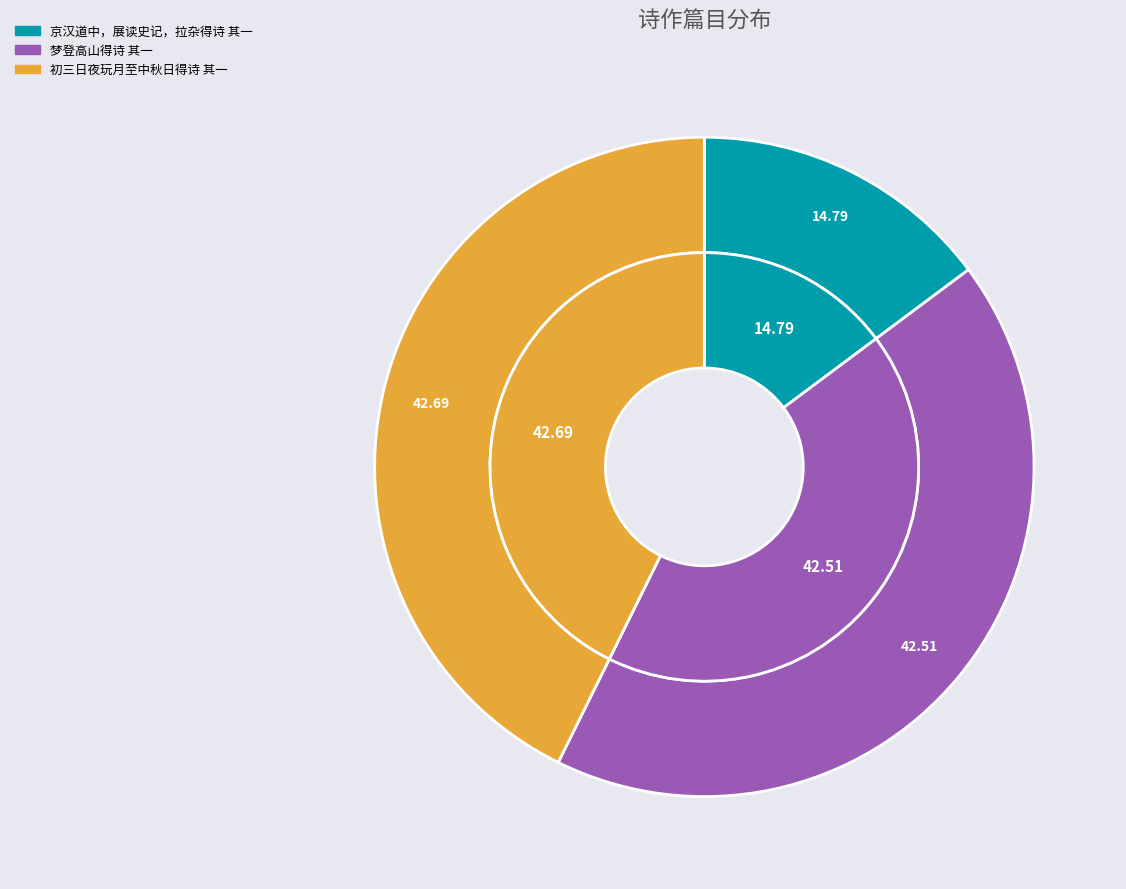

Do 京汉道中，展读史记，拉杂得诗 其一 and 初三日夜玩月至中秋日得诗 其一 together represent more than half of the pie?

Yes